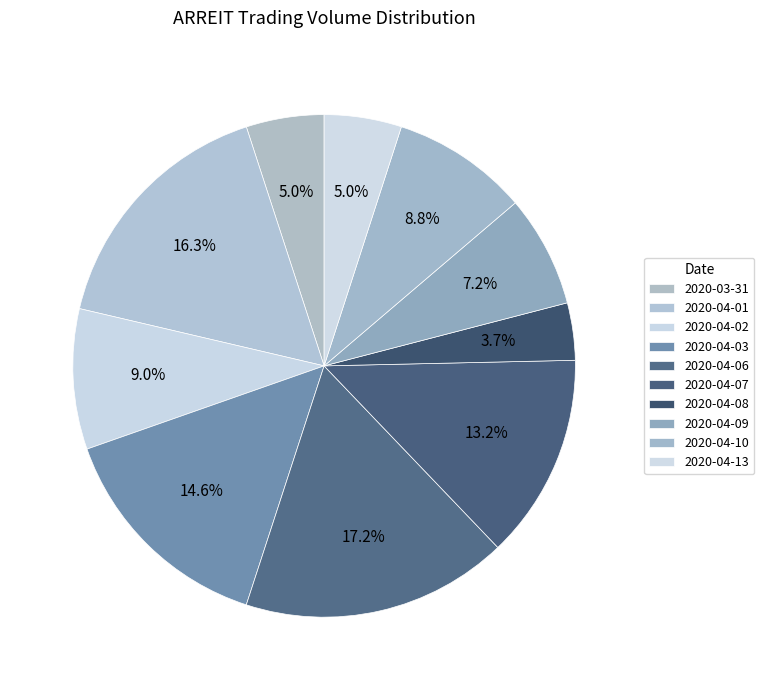

Does 2020-04-10 account for over 50% of the chart?

No